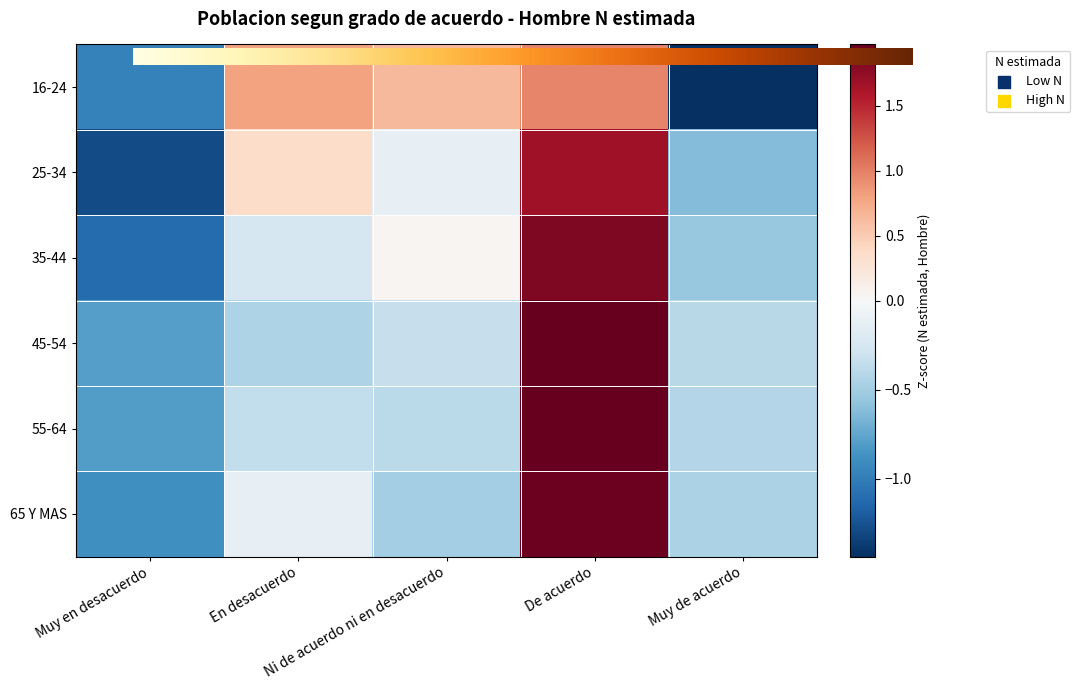

Between Muy en desacuerdo and Muy de acuerdo, which series saw the biggest shift?

25-34